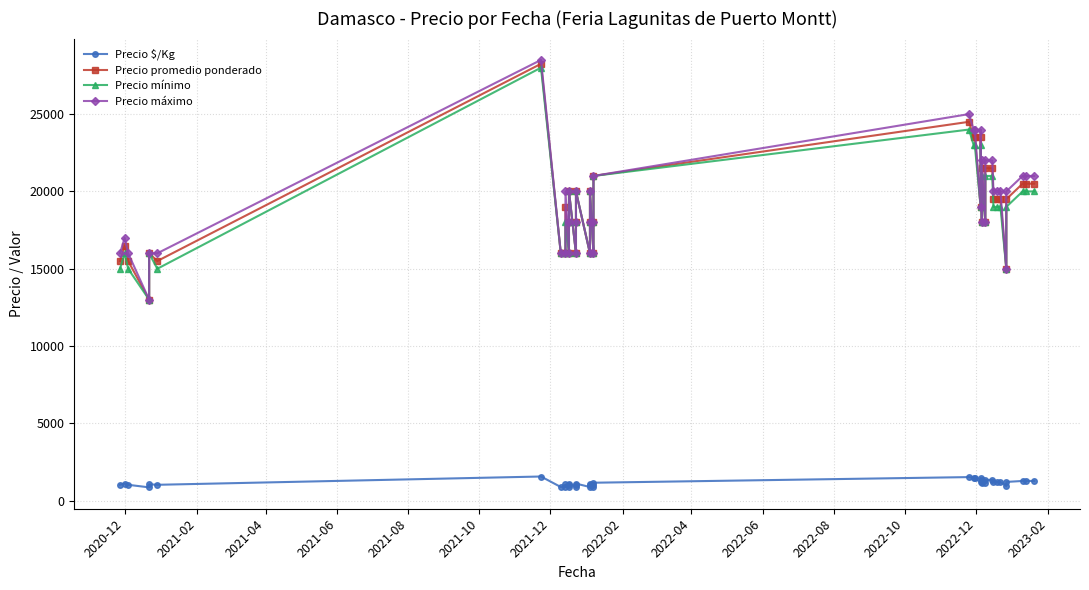

What is the difference between the second highest and second lowest values in the Precio $/Kg series?

642